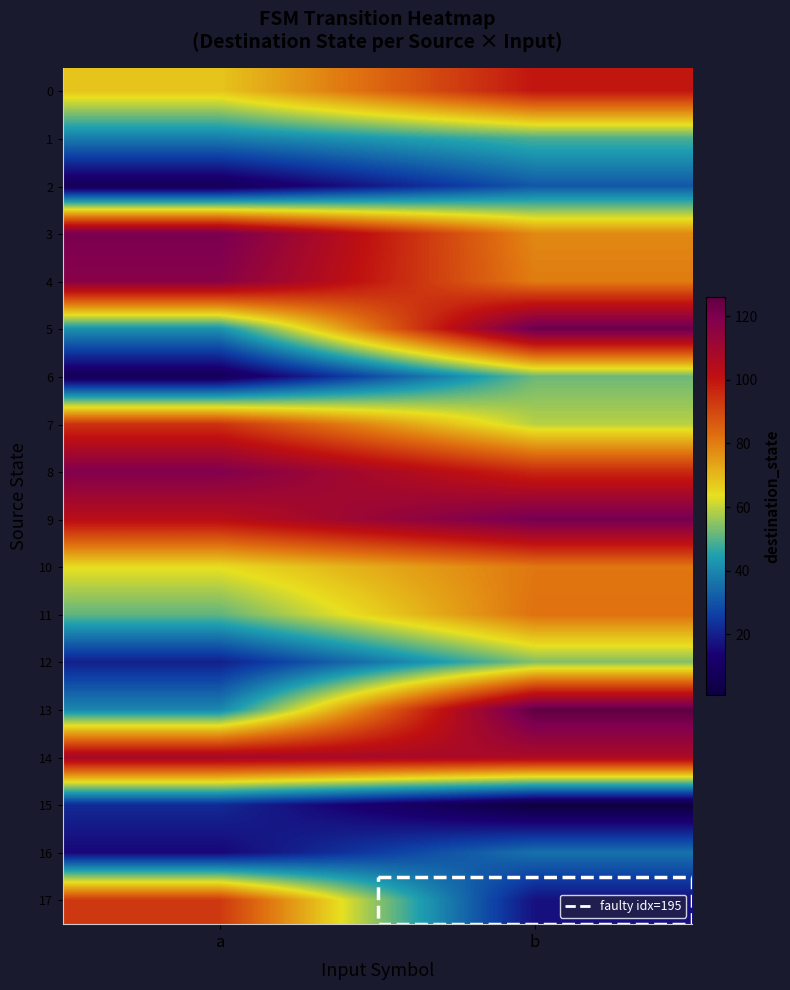

Between b and a, which is larger?

b